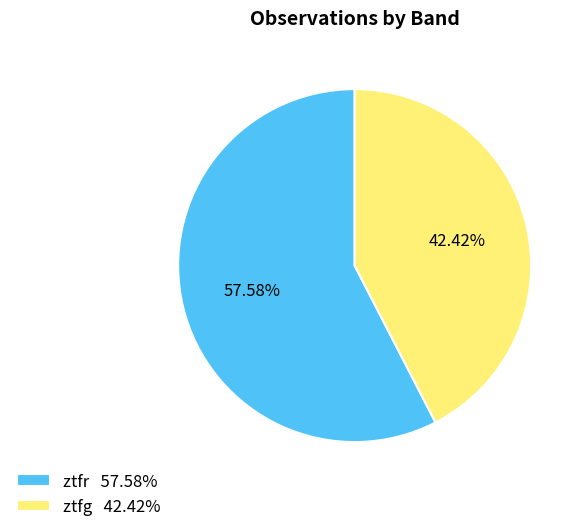

To the nearest percent, what portion does ztfg represent?

42%